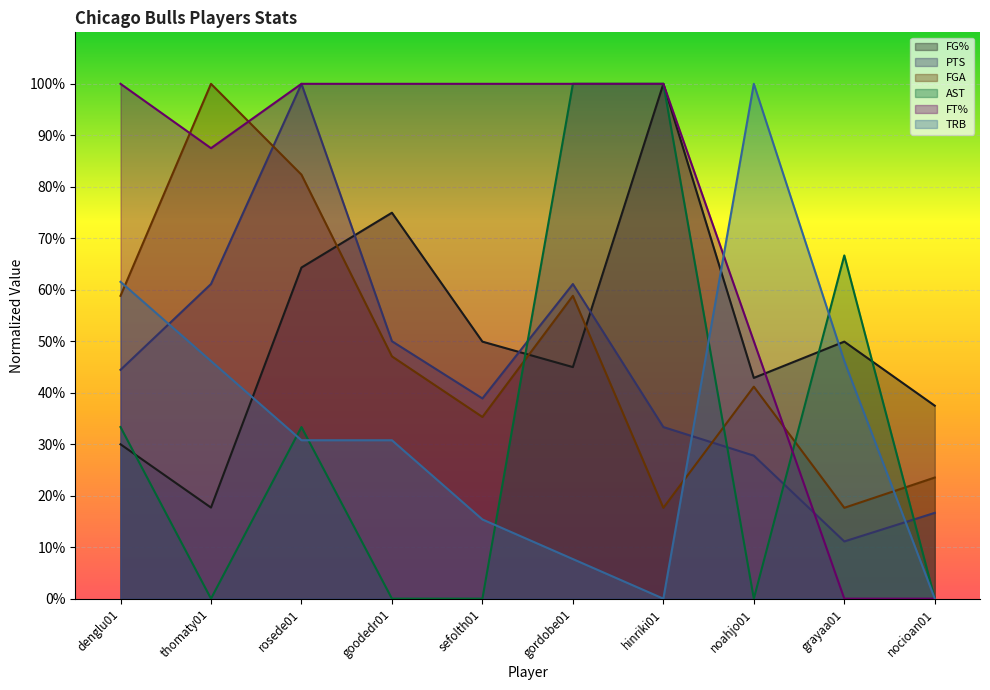

Which series has the widest spread of values?

AST